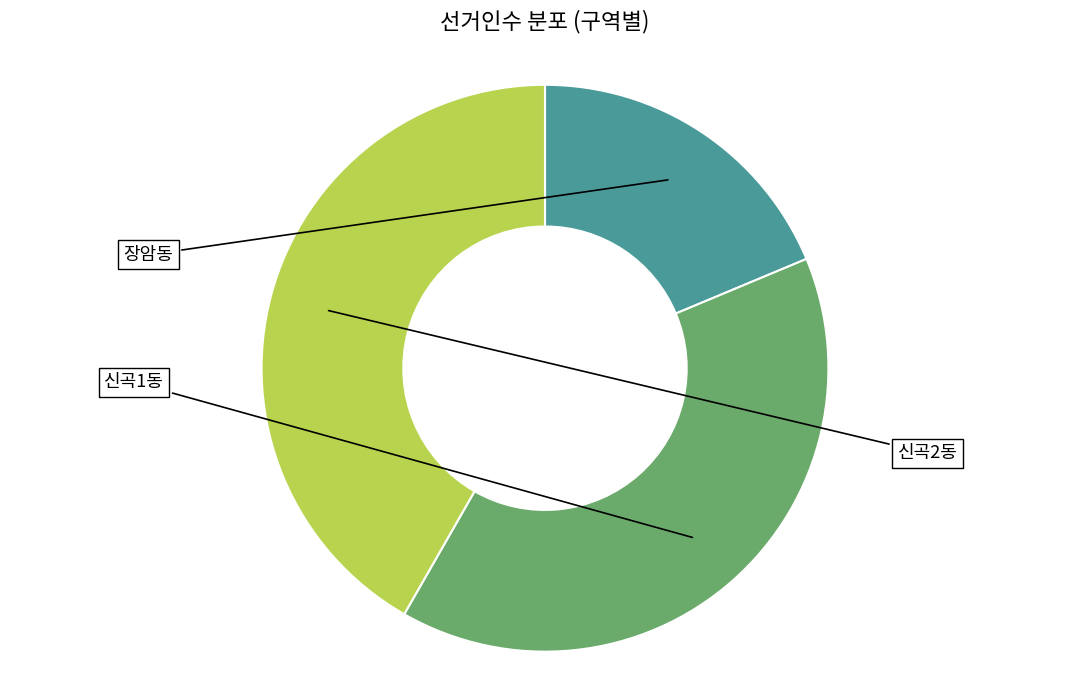

Is there a majority slice in this chart?

No